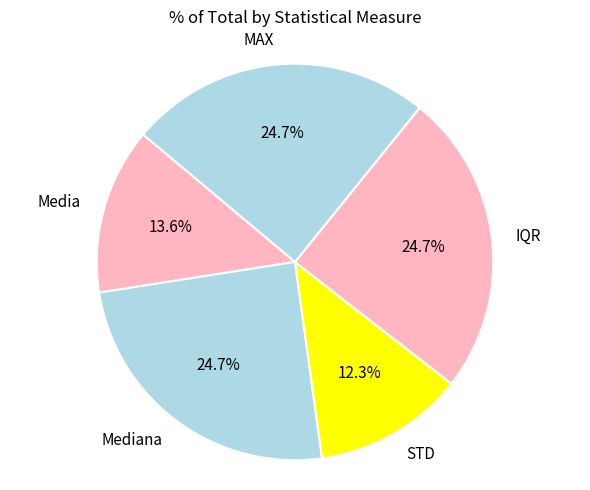

To the nearest percent, what is the combined percentage of MAX and IQR?

49%